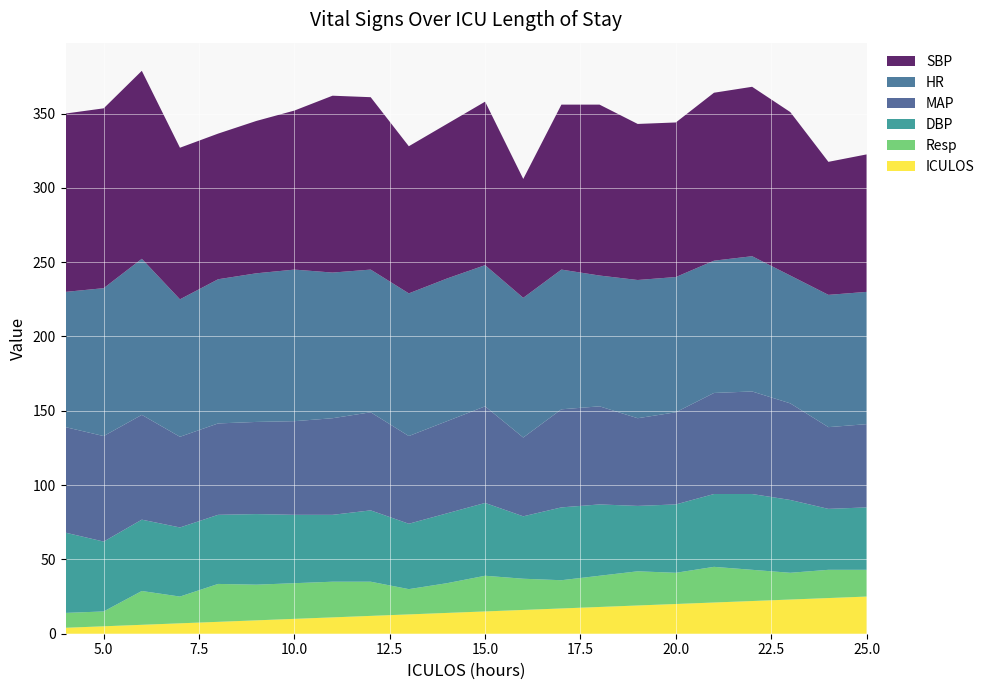

Reading left to right, list all the values displayed in this chart.

SBP: 120.0	121.0	126.5	102.0	98.0	102.5	107.0	119.0	116.0	99.0	104.0	110.0	80.0	111.0	115.0	105.0	104.0	113.0	114.0	110.0	89.5	92.5
HR: 91.0	99.5	105.0	92.5	97.0	100.0	102.0	98.0	96.0	96.0	96.0	95.0	94.0	94.0	88.0	93.0	91.0	89.0	91.0	86.0	89.0	89.0
MAP: 71.0	71.0	70.5	61.0	61.5	62.0	63.0	65.0	66.0	59.0	62.0	65.0	53.0	66.0	66.0	59.0	62.0	68.0	69.0	65.0	55.0	56.0
DBP: 54.0	47.0	48.0	46.5	46.5	47.5	46.0	45.0	48.0	44.0	47.0	49.0	42.0	49.0	48.0	44.0	46.0	49.0	51.0	49.0	41.0	42.0
Resp: 10.0	10.0	22.8	18.0	25.5	24.0	24.0	24.0	23.0	17.0	20.0	24.0	21.0	19.0	21.0	23.0	21.0	24.0	21.0	18.0	19.0	18.0
ICULOS: 4.0	5.0	6.0	7.0	8.0	9.0	10.0	11.0	12.0	13.0	14.0	15.0	16.0	17.0	18.0	19.0	20.0	21.0	22.0	23.0	24.0	25.0